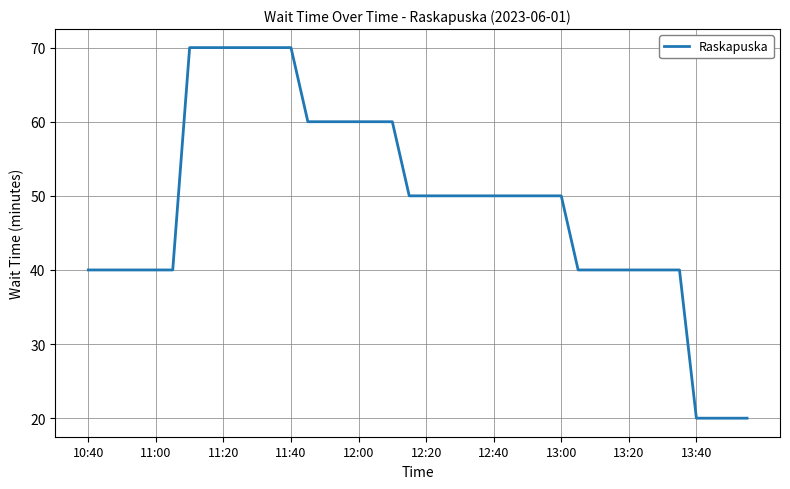

What is the smallest value displayed?

20